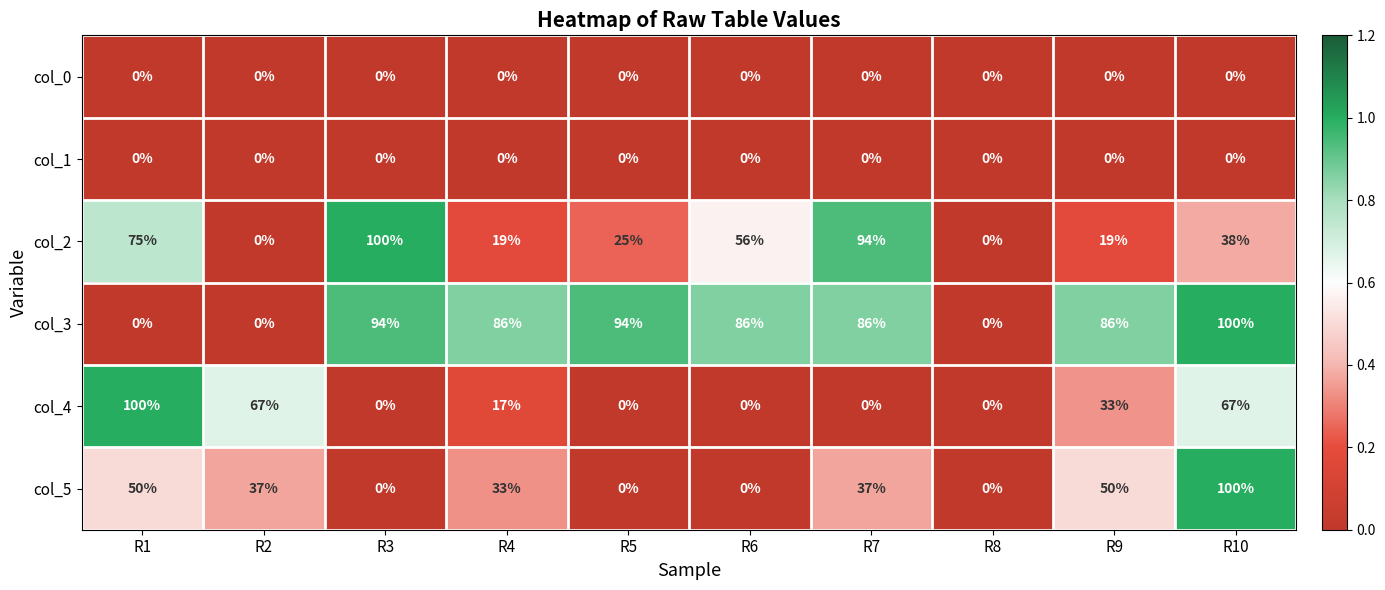

What is the difference between the highest and lowest values at R10?

100